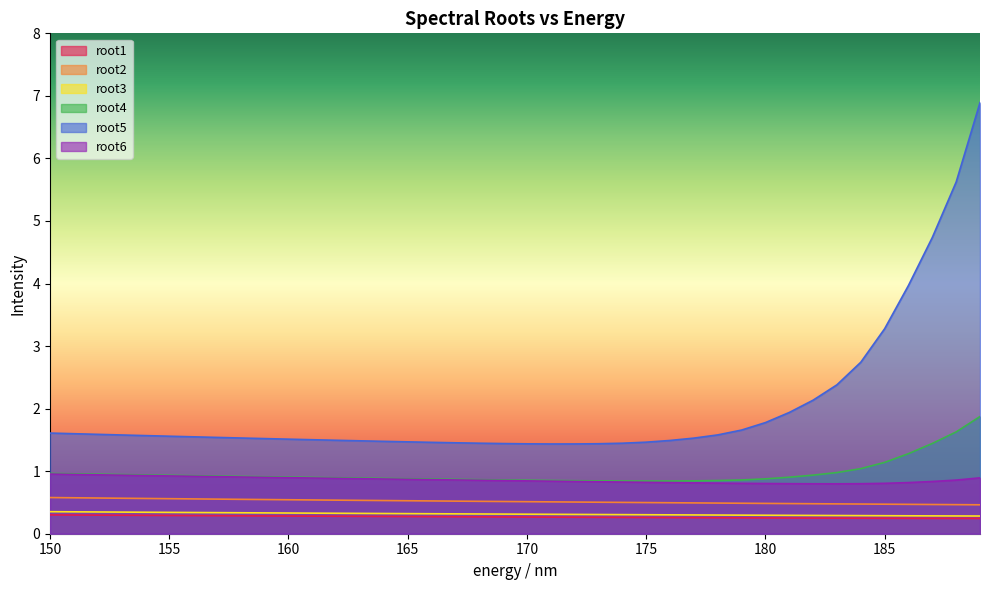

True or false: root4 has a value of 2.0 at 185.

False